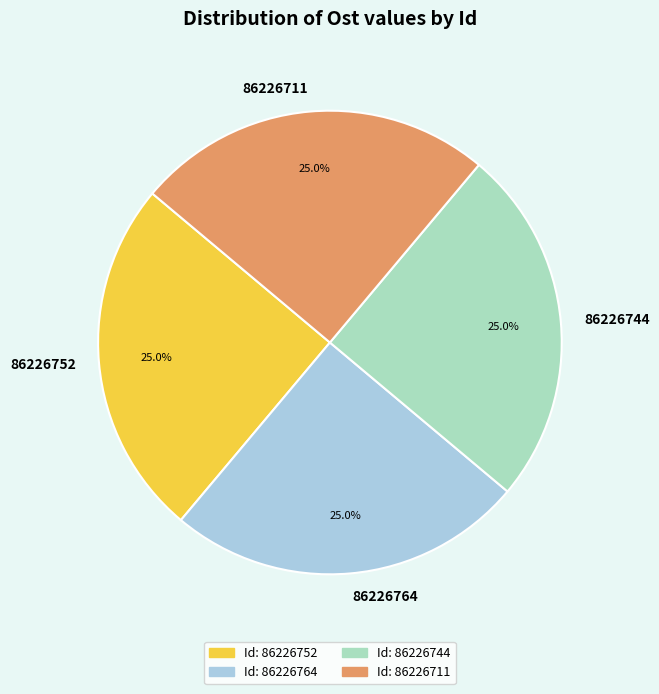

Combined, what portion of the pie is 86226752 and 86226711?

50.0%